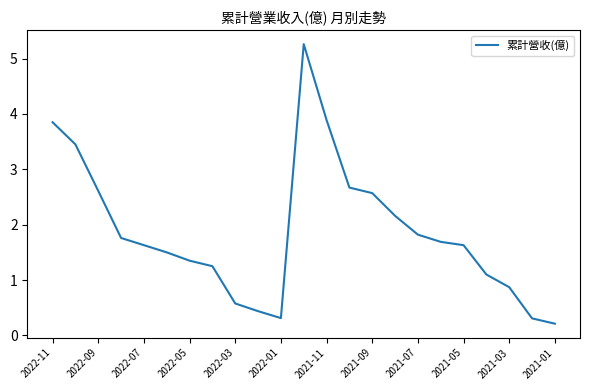

Does the chart display data point markers on the line(s)?

No